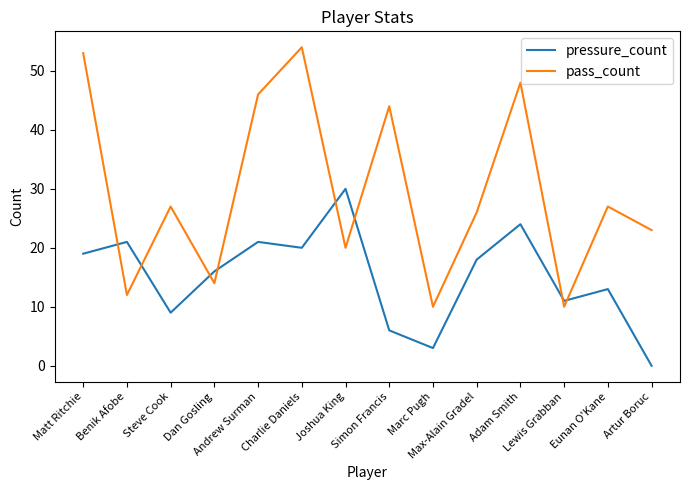

True or false: pressure_count and pass_count intersect in this chart.

True